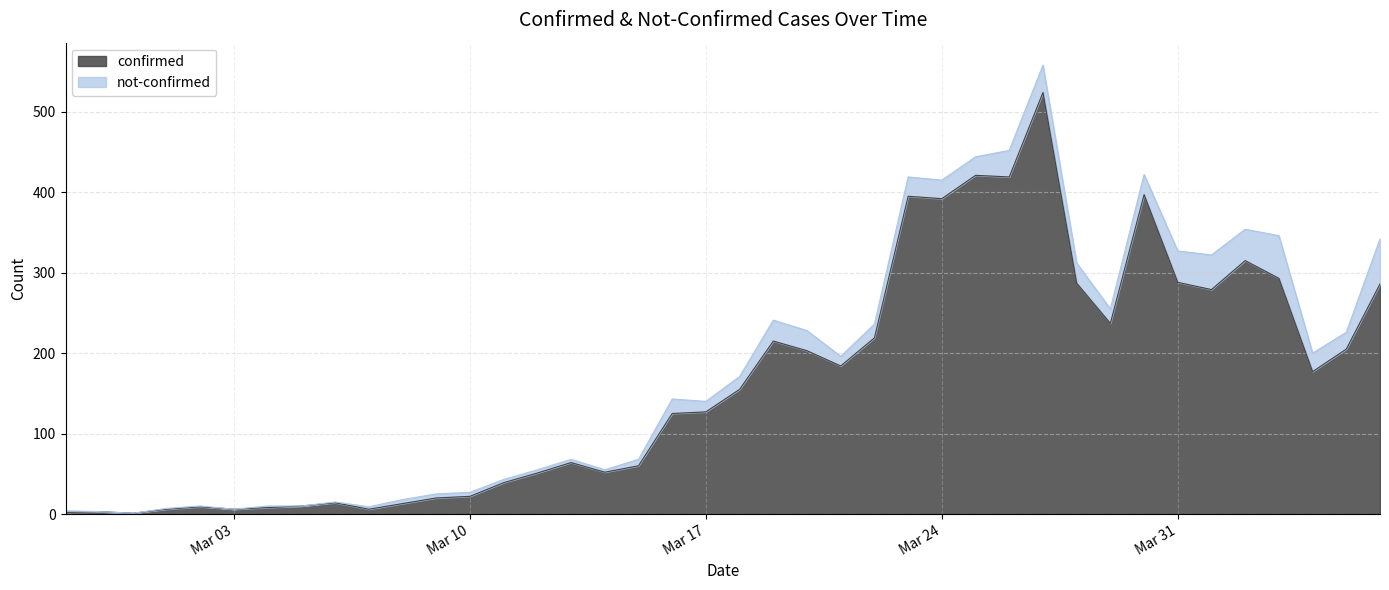

Which category has the lowest value across all series?

2020-02-29